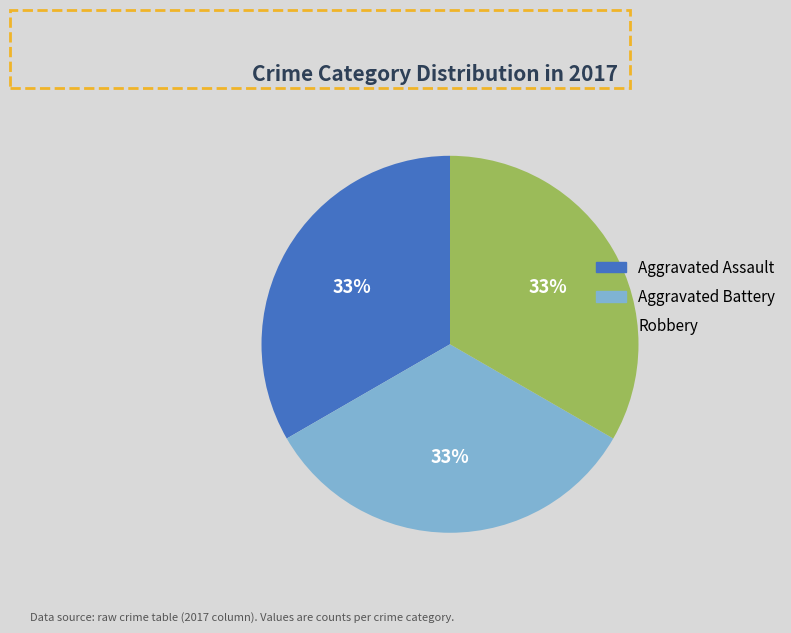

Is there a majority slice in this chart?

No